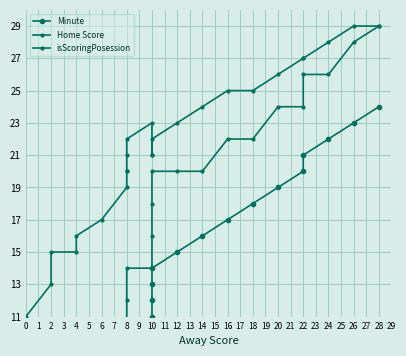

True or false: Minute and isScoringPosession cross at least once.

False